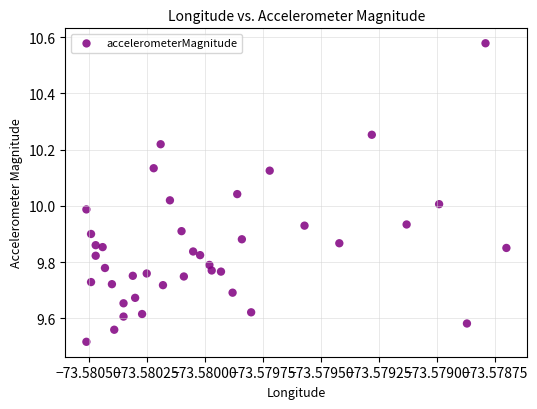

What is the range of Y values (max minus min)?

1.1